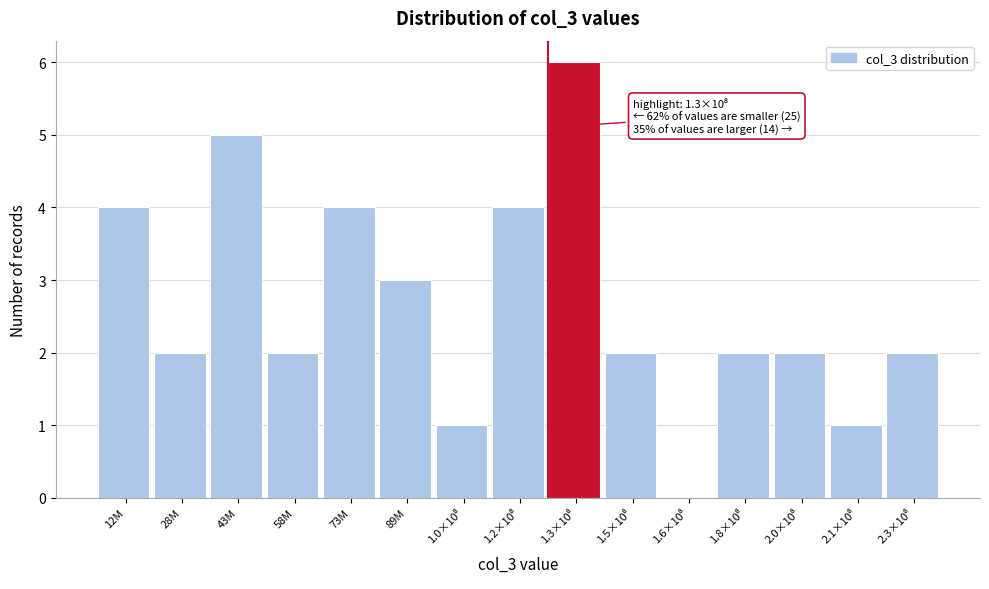

The chart shows a value of 5 at 12M. True or false?

False